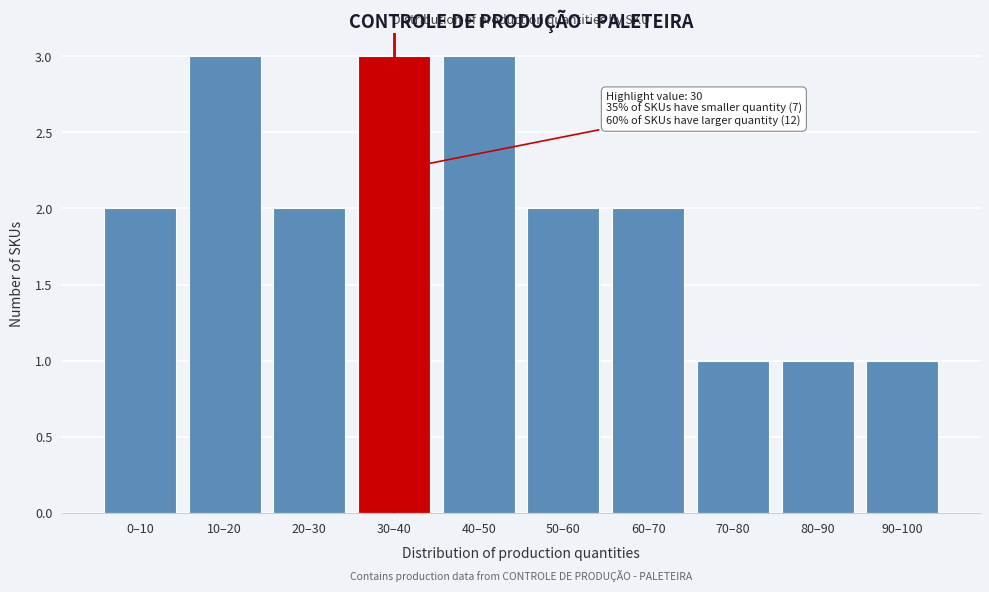

Reading left to right, extract all data points from this chart.

0–10=2	10–20=3	20–30=2	30–40=3	40–50=3	50–60=2	60–70=2	70–80=1	80–90=1	90–100=1